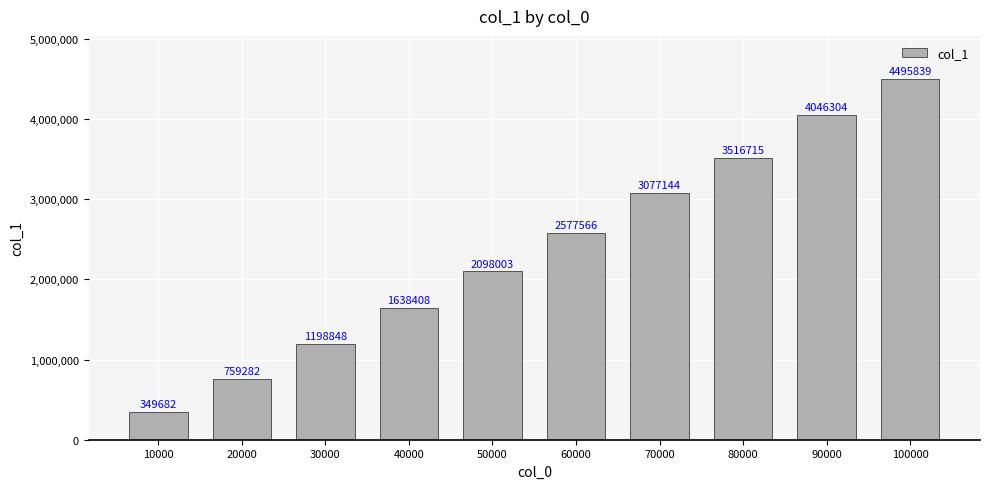

What is the value of the 3rd bar from the left?

1198848